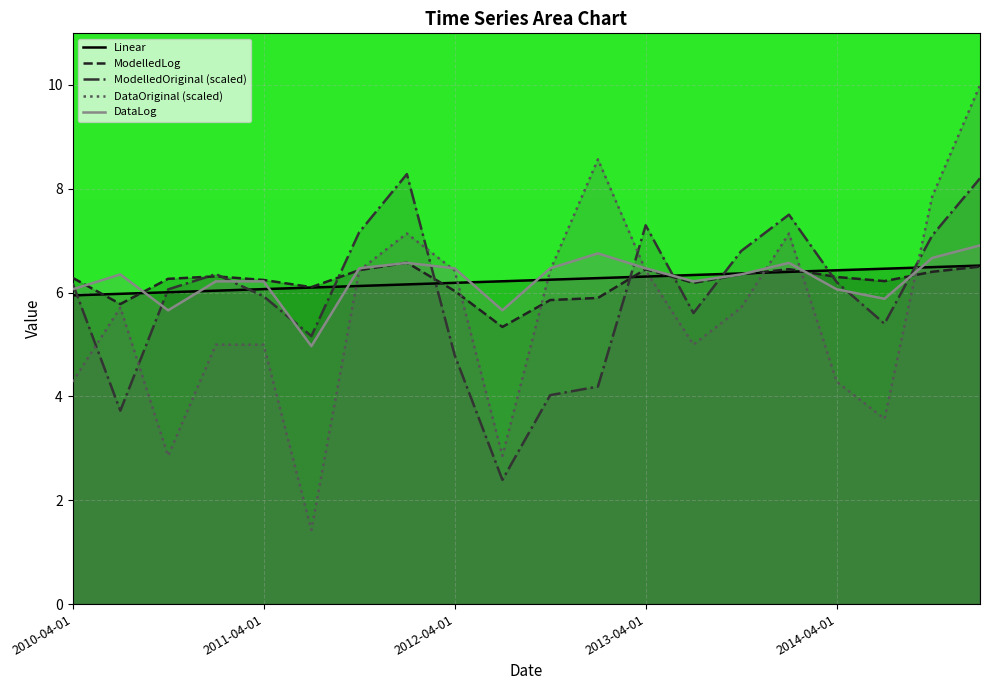

Read the DataLog value at 2012-07-01.

5.7